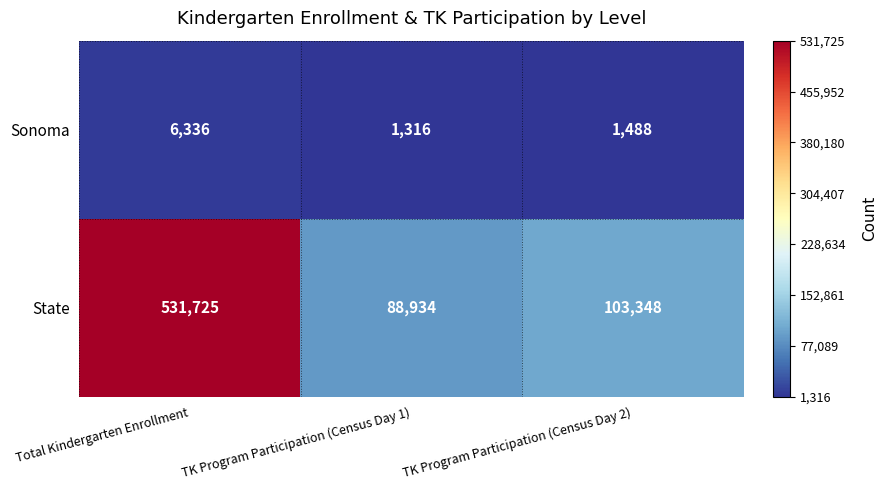

Reading left to right, transcribe all the data shown in this chart.

Sonoma: Total Kindergarten Enrollment=6336	TK Program Participation (Census Day 1)=1316	TK Program Participation (Census Day 2)=1488
State: Total Kindergarten Enrollment=531725	TK Program Participation (Census Day 1)=88934	TK Program Participation (Census Day 2)=103348